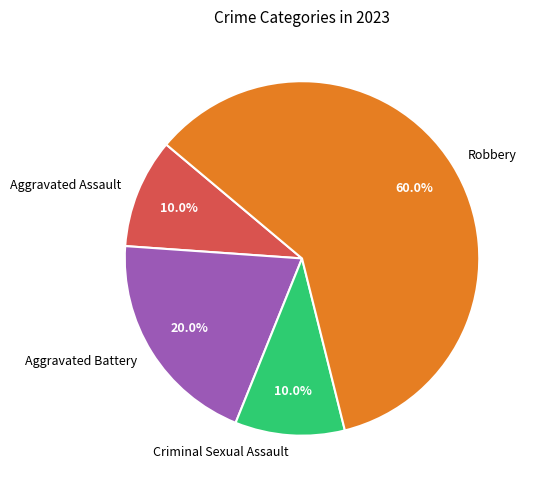

What percentage is the Robbery slice, to the nearest percent?

60%